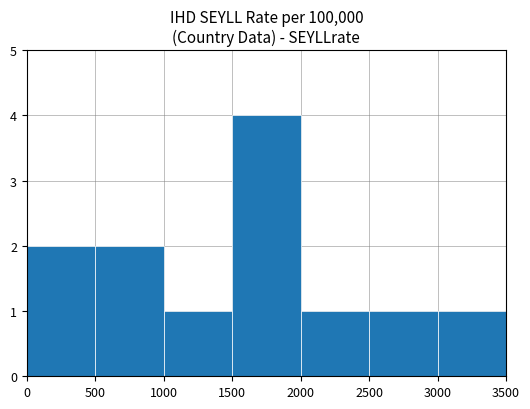

What is the maximum value shown in the chart?

4